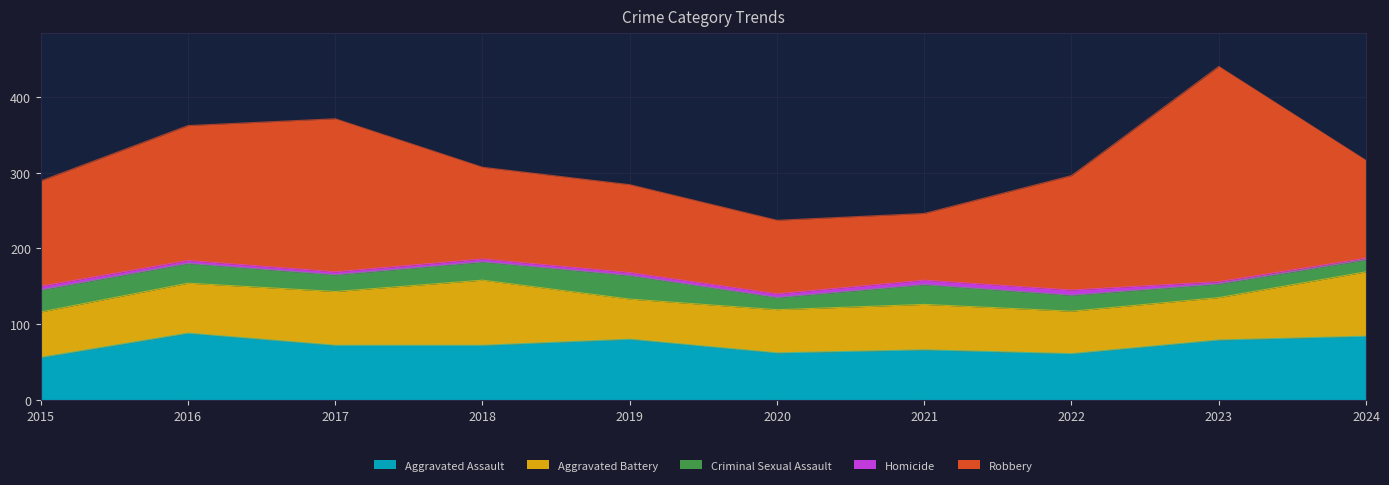

At which label does Homicide reach its peak?

2022